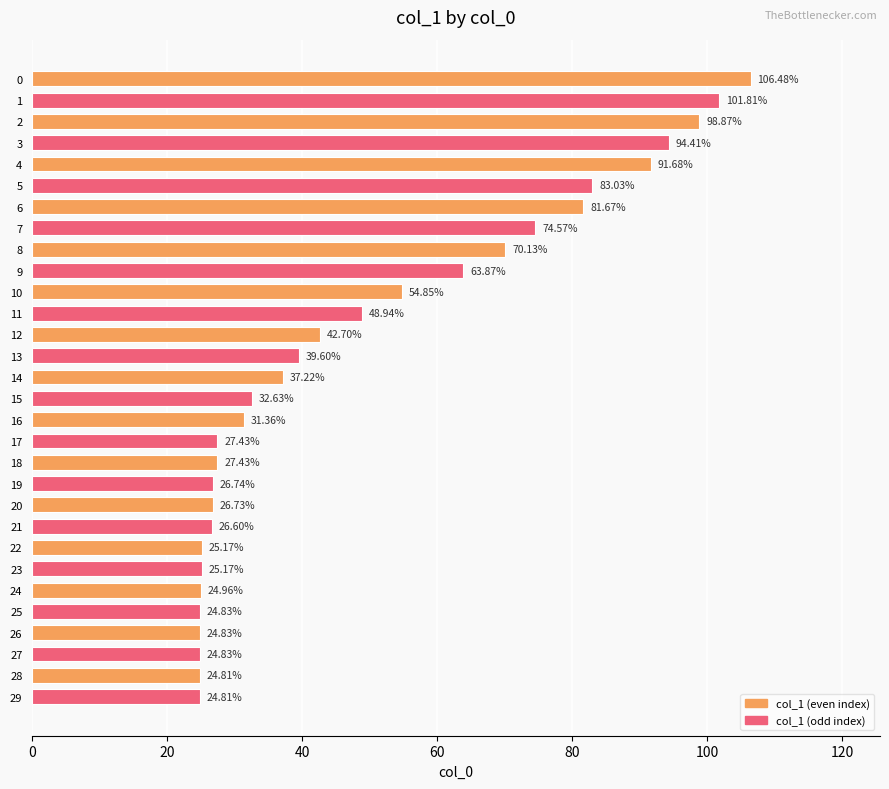

At which label is the value closest to 65?

9